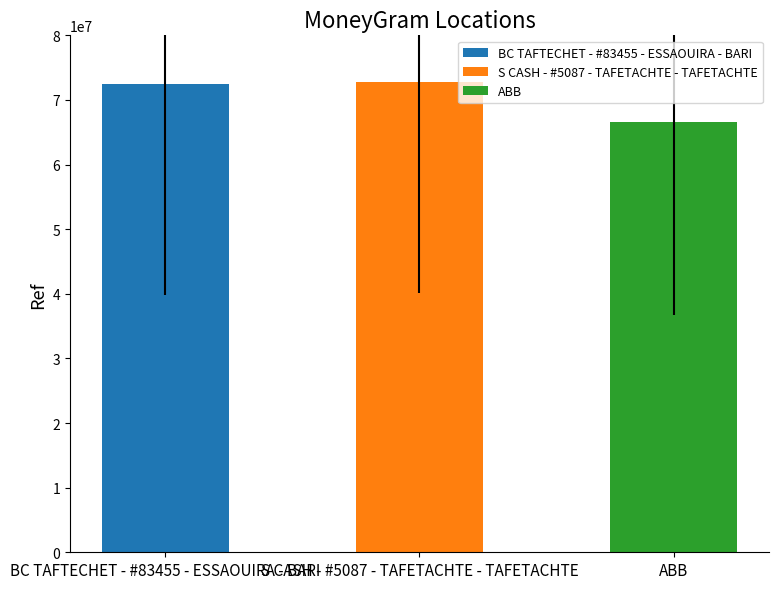

Which category has the lowest value across all series?

ABB